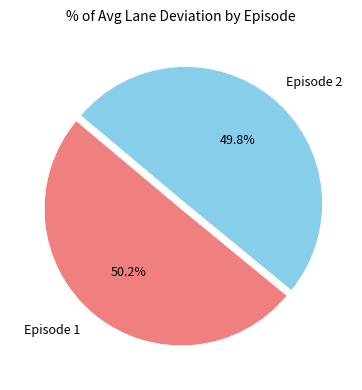

What percentage is the Episode 2 slice, to the nearest percent?

50%